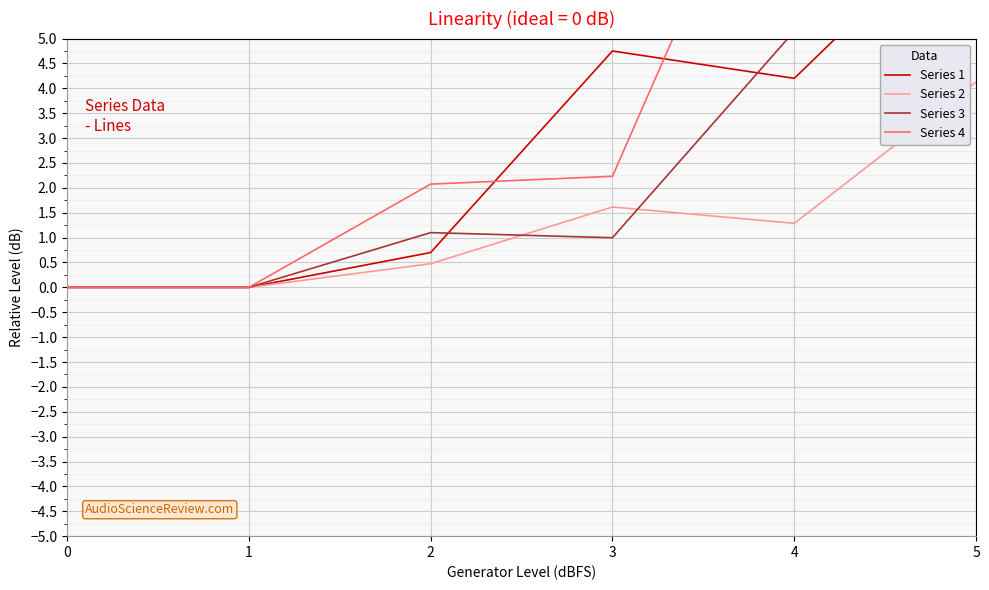

What is the value of the Series 1 point at the 4th from the left?

4.7